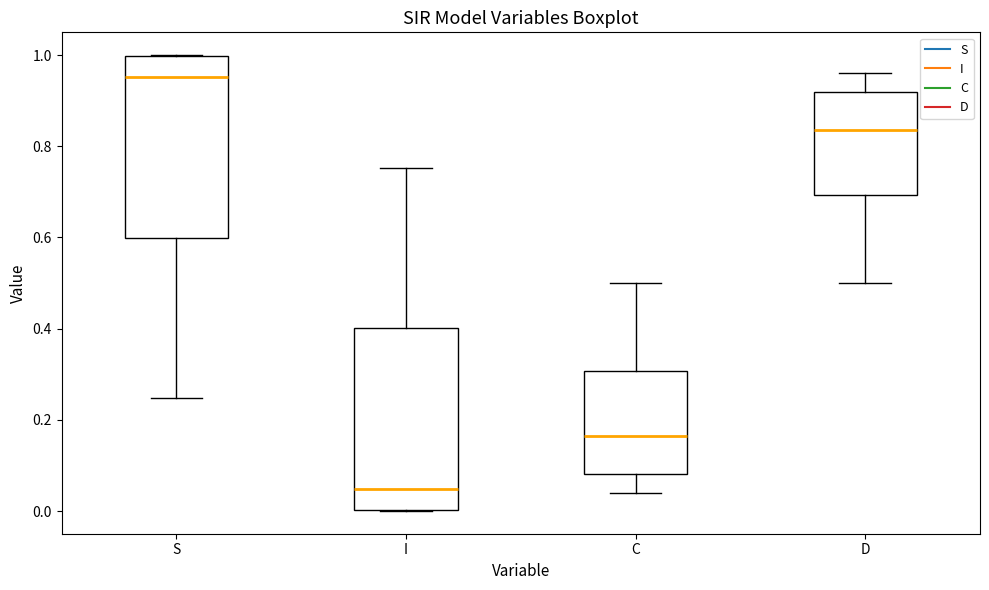

Where is the upper edge of the box for I on the y-axis? The values are not printed on the chart, so give them approximately, as read against the axis.

0.40